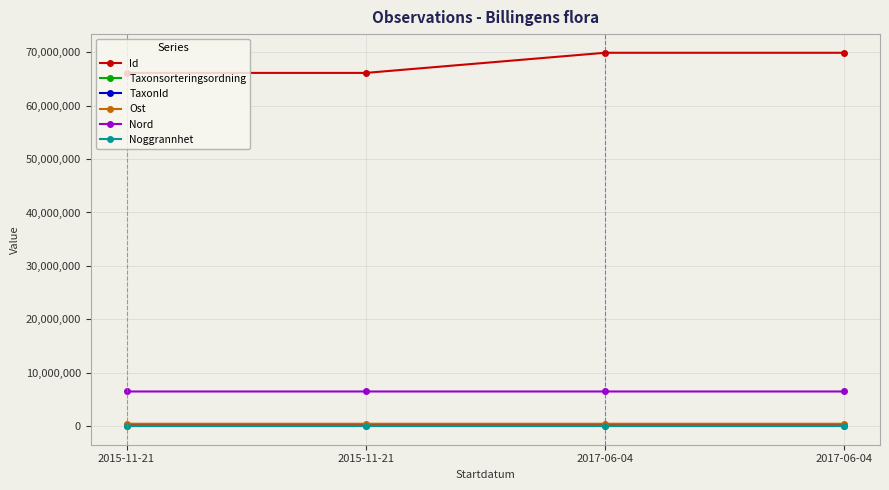

Is the value of Nord at 2017-06-04 greater than the value of Ost at 2015-11-21?

Yes